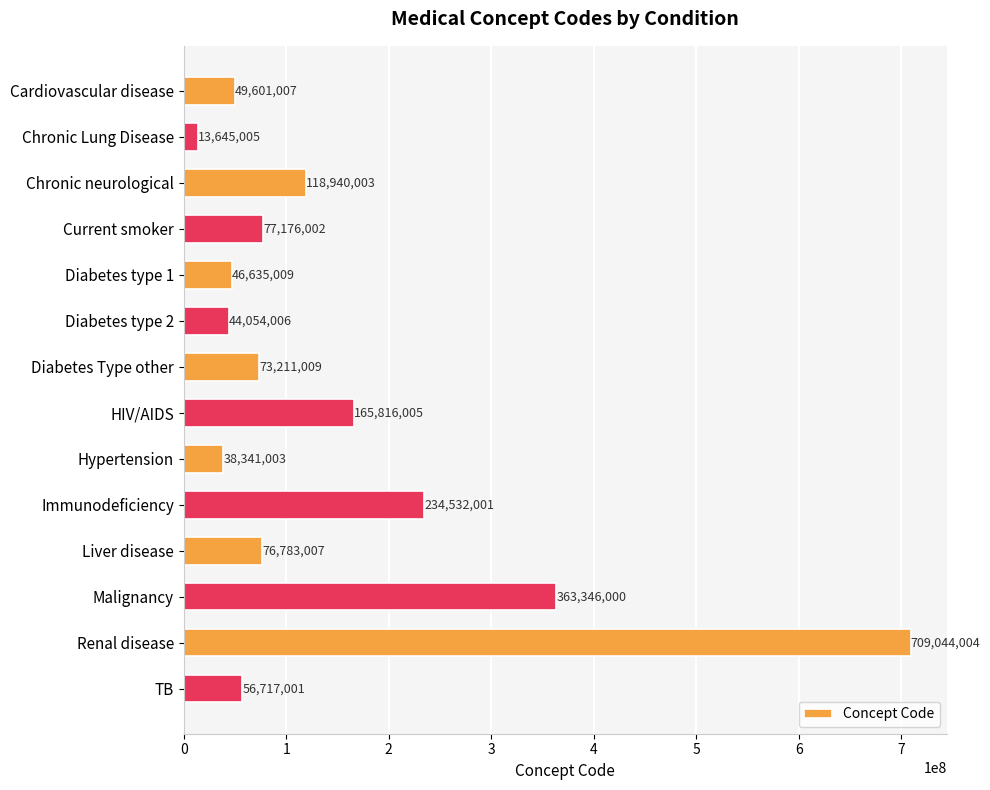

Reading bottom to top, what are all the values shown in this chart?

56717001	709044004	363346000	76783007	234532001	38341003	165816005	73211009	44054006	46635009	77176002	118940003	13645005	49601007